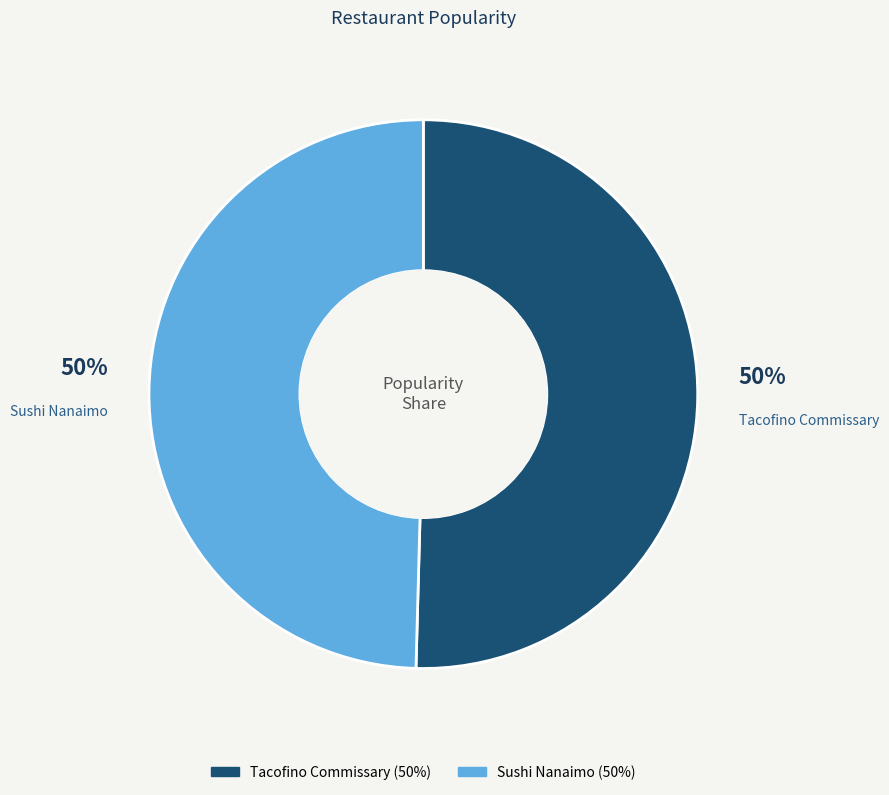

To the nearest percent, what percentage of the pie is Sushi Nanaimo?

50%